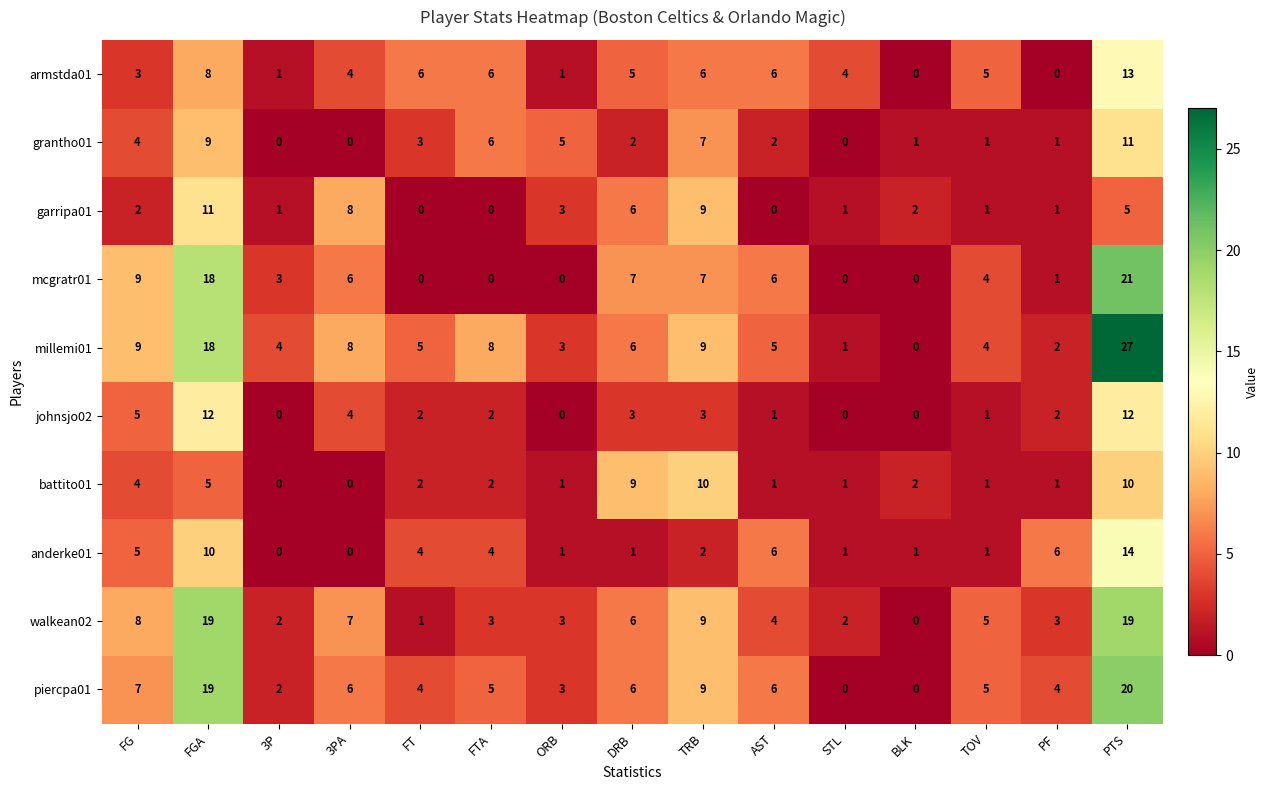

Count the number of data series in this chart.

10